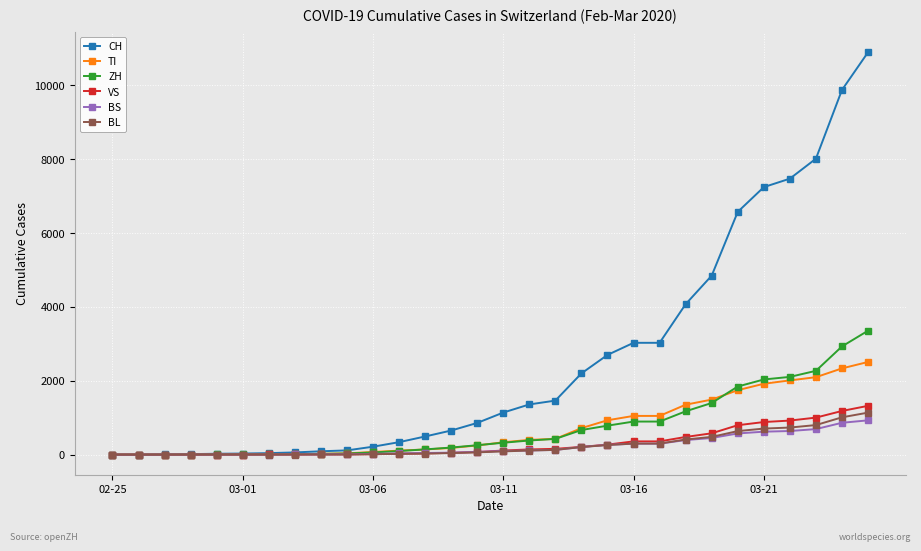

What is the average value of the BL series?

249